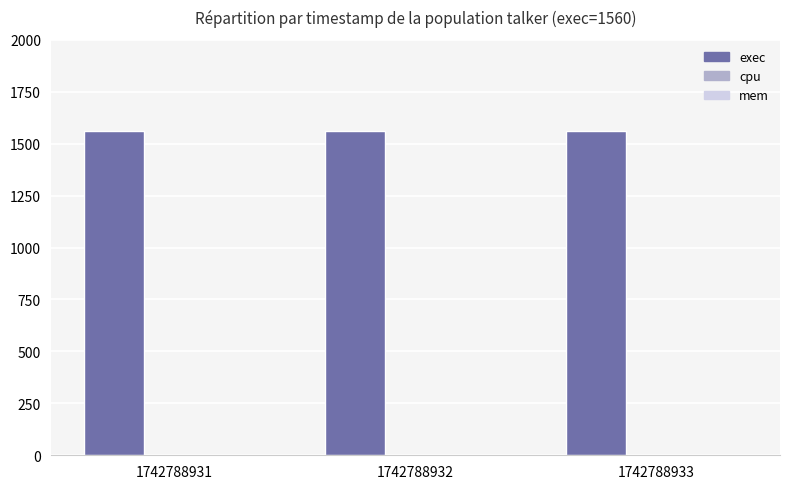

Reading left to right, list all the values displayed in this chart.

exec: 1742788931=1560	1742788932=1560	1742788933=1560
cpu: 1742788931=0	1742788932=0	1742788933=0
mem: 1742788931=0	1742788932=0	1742788933=0